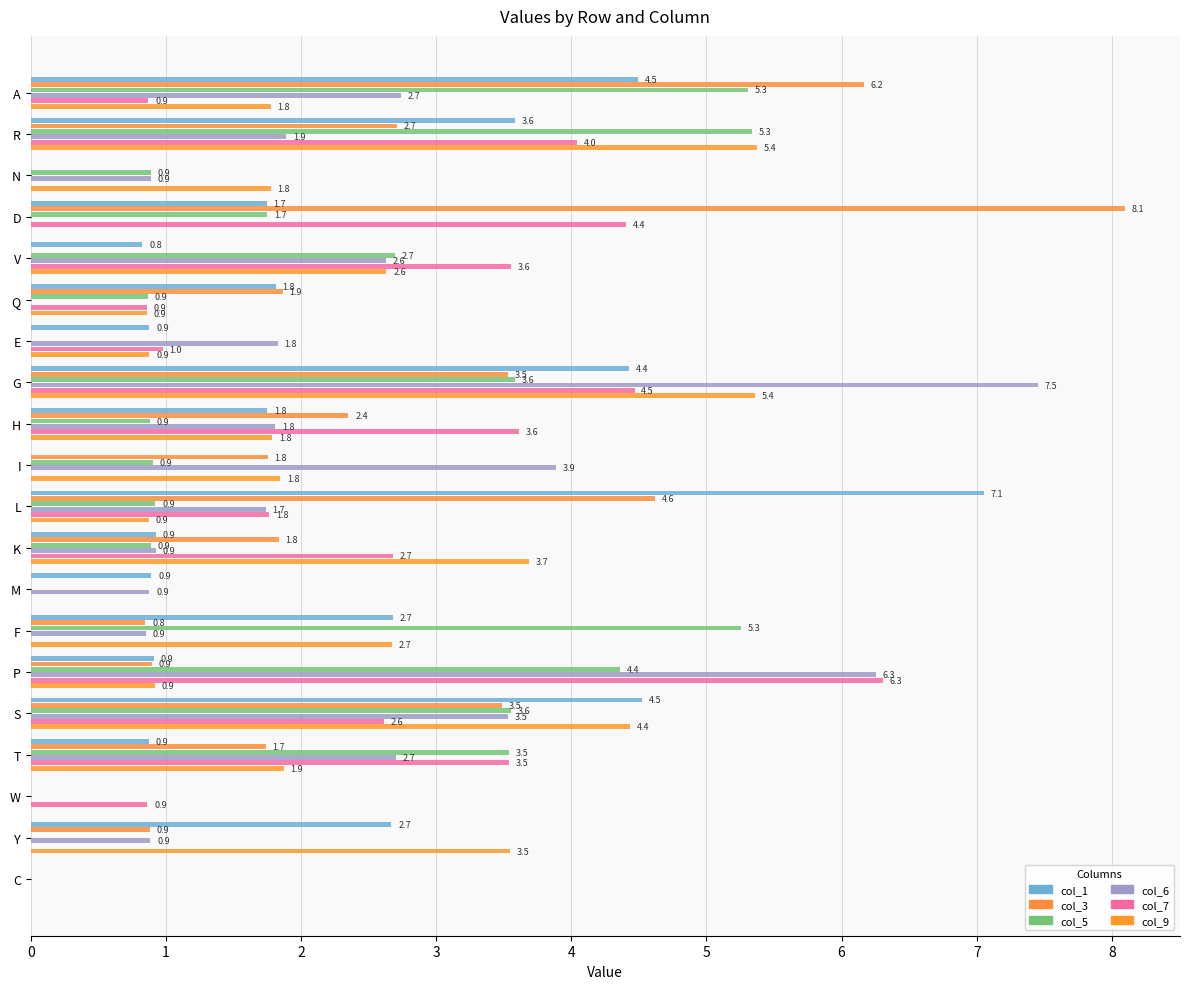

Reading left to right, what are all the values shown in this chart?

col_1: 4.5	3.6	0.0	1.7	0.8	1.8	0.9	4.4	1.8	0.0	7.1	0.9	0.9	2.7	0.9	4.5	0.9	0.0	2.7	0.0
col_3: 6.2	2.7	0.0	8.1	0.0	1.9	0.0	3.5	2.4	1.8	4.6	1.8	0.0	0.8	0.9	3.5	1.7	0.0	0.9	0.0
col_5: 5.3	5.3	0.9	1.7	2.7	0.9	0.0	3.6	0.9	0.9	0.9	0.9	0.0	5.3	4.4	3.6	3.5	0.0	0.0	0.0
col_6: 2.7	1.9	0.9	0.0	2.6	0.0	1.8	7.5	1.8	3.9	1.7	0.9	0.9	0.9	6.3	3.5	2.7	0.0	0.9	0.0
col_7: 0.9	4.0	0.0	4.4	3.6	0.9	1.0	4.5	3.6	0.0	1.8	2.7	0.0	0.0	6.3	2.6	3.5	0.9	0.0	0.0
col_9: 1.8	5.4	1.8	0.0	2.6	0.9	0.9	5.4	1.8	1.8	0.9	3.7	0.0	2.7	0.9	4.4	1.9	0.0	3.5	0.0